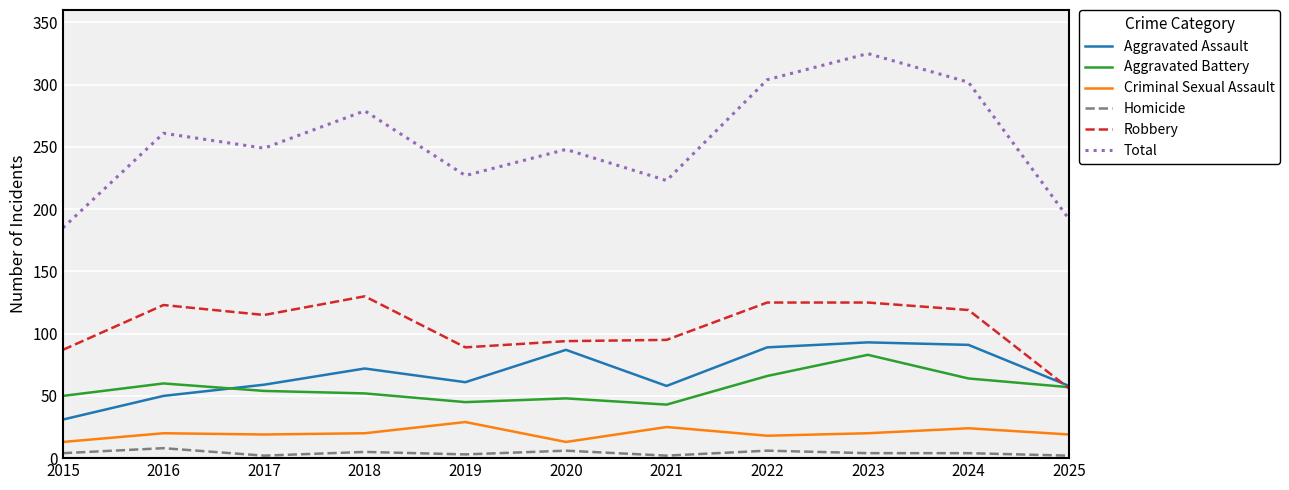

What value does the Homicide series have at 2022?

6